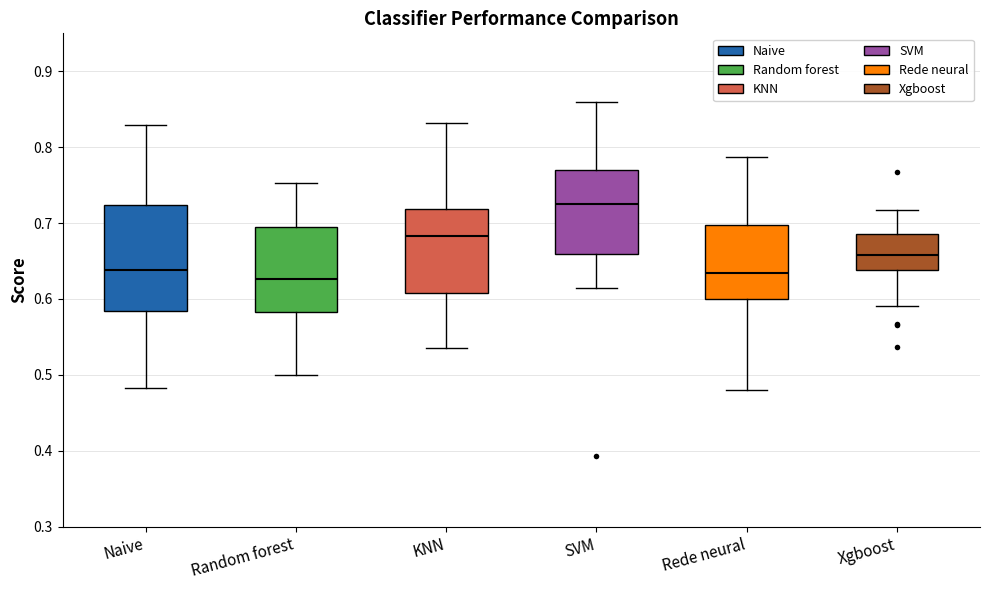

Comparing the boxes themselves (not the whiskers), which one is the tallest?

Naive